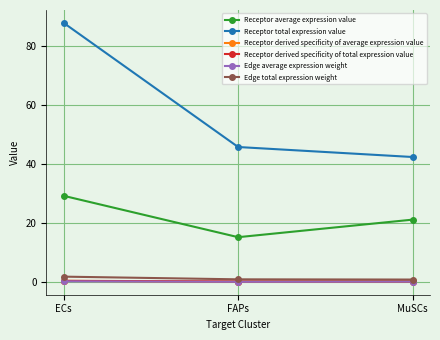

How many categories are shown in the chart?

3